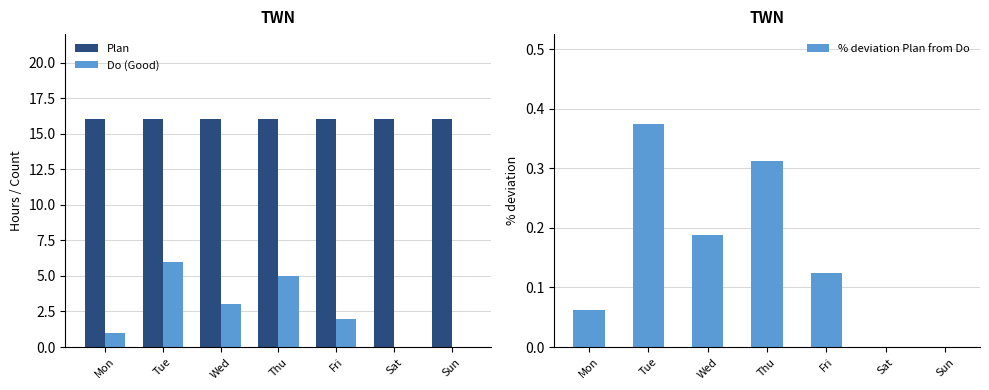

What is the average value of the % deviation Plan from Do series?

0.2